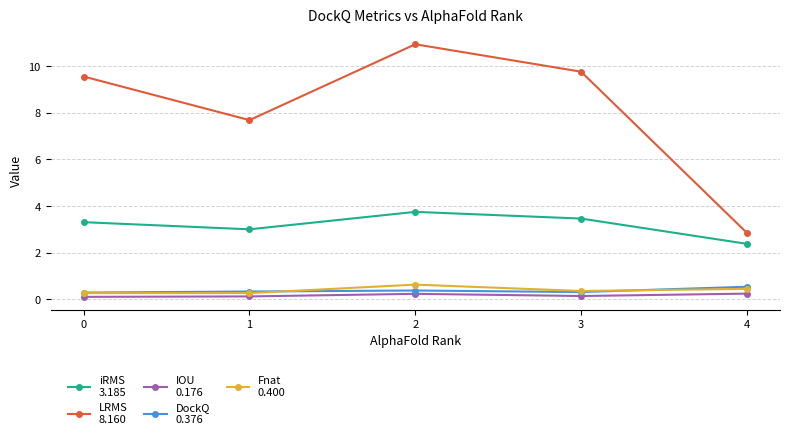

How many lines are shown in the chart?

5